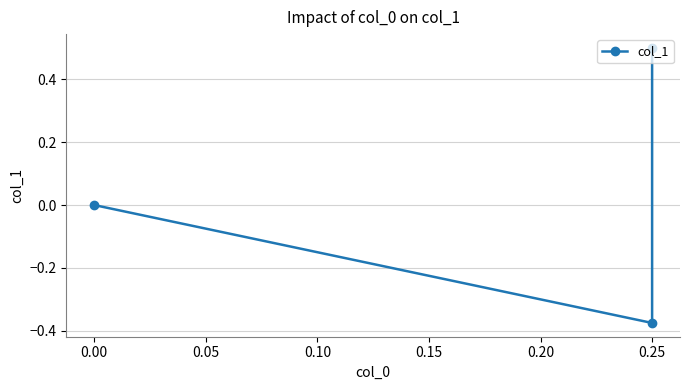

The chart shows a value of -0.3 at 0.00. True or false?

False